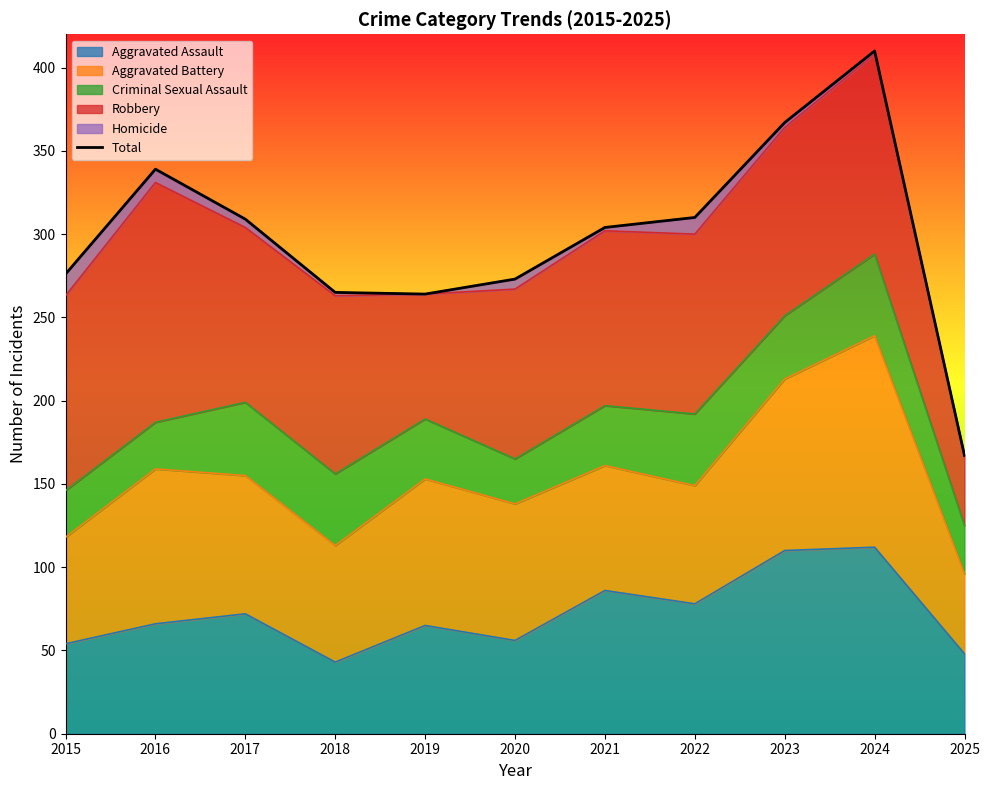

Reading left to right, extract all data points from this chart.

276	339	309	265	264	273	304	310	367	410	167